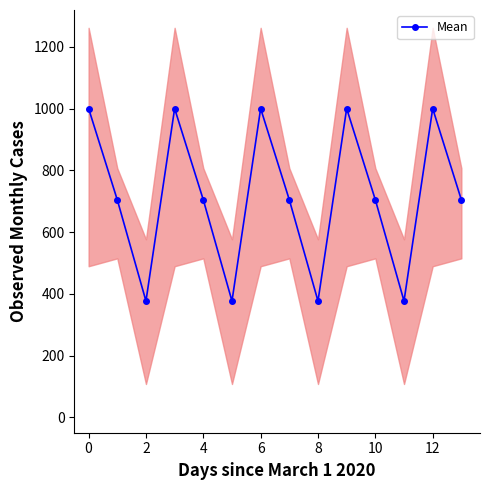

How many interior local valleys does the Mean series have?

4